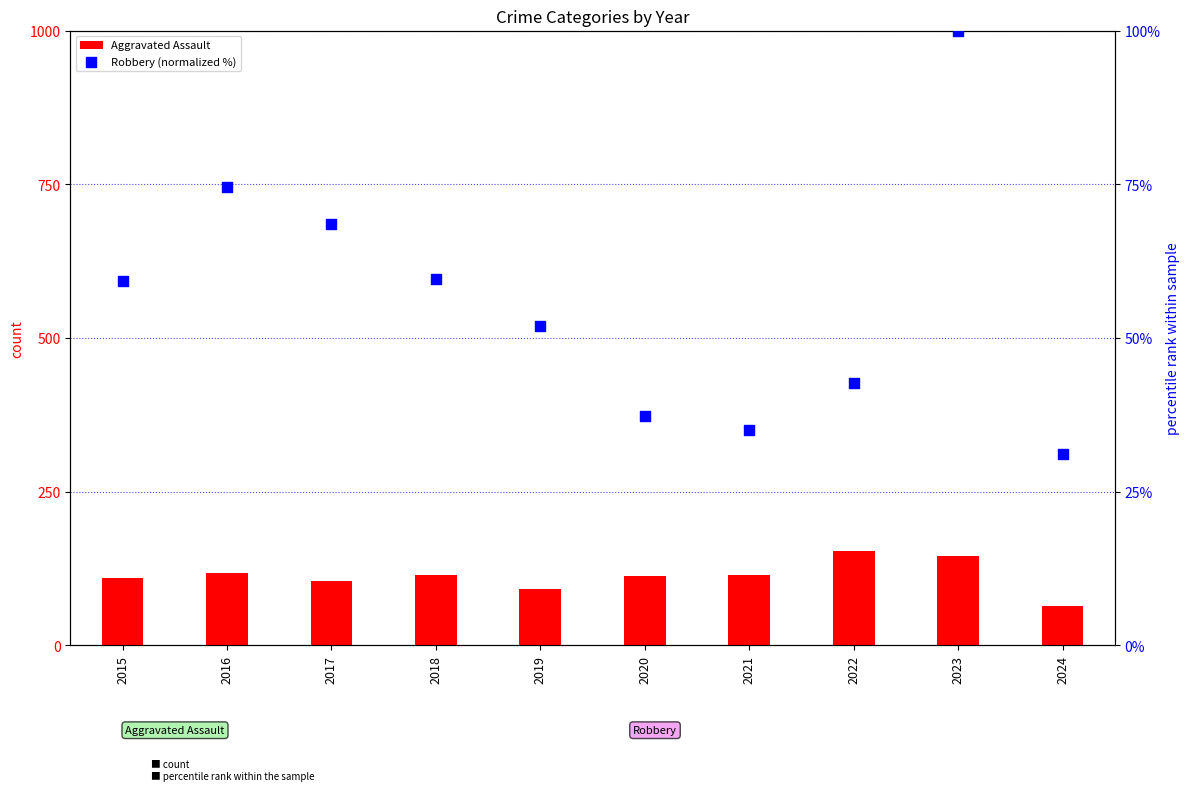

Which series contains the highest Y value?

Aggravated Assault